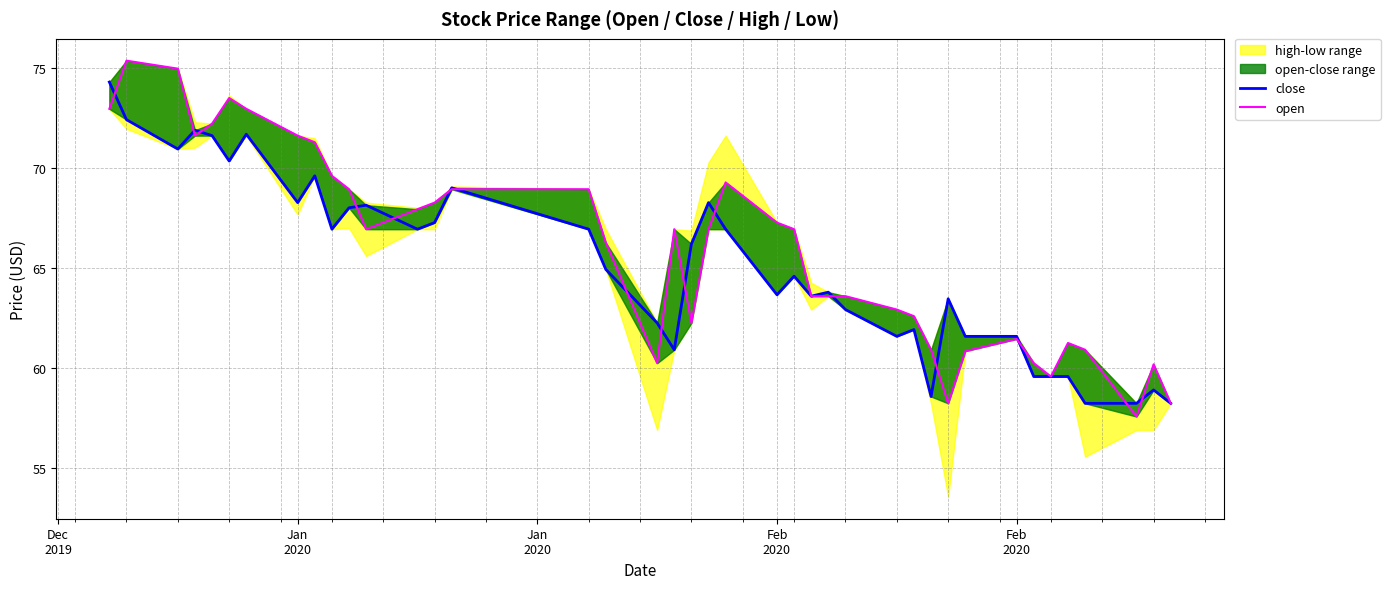

What is the difference between the maximum and minimum values in the open series?

17.8